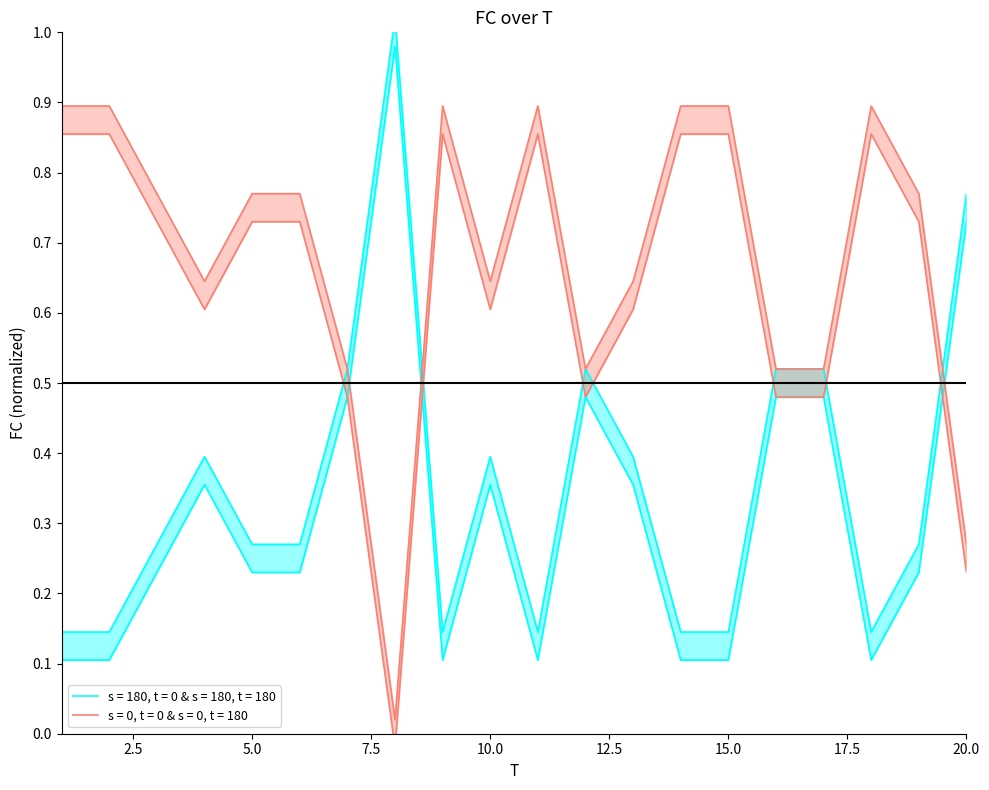

Between 12 and 15, which is larger?

12